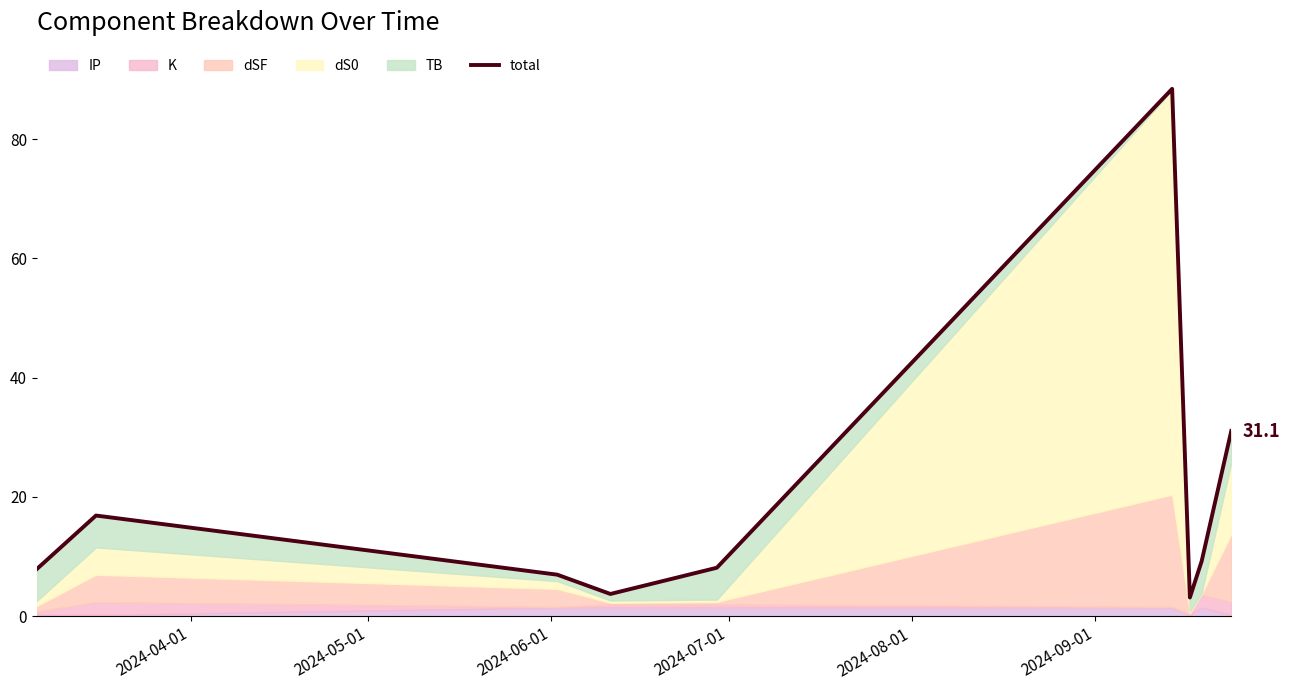

Reading right to left, extract all data points from this chart.

31.1	9.3	3.1	88.4	8.1	3.7	7.0	16.9	7.9